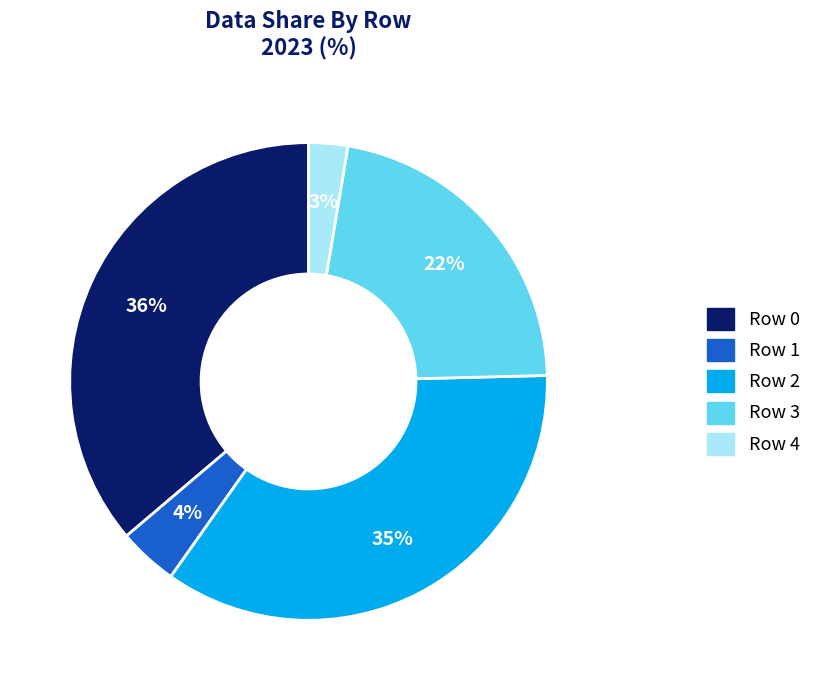

Does any single category account for the majority?

No